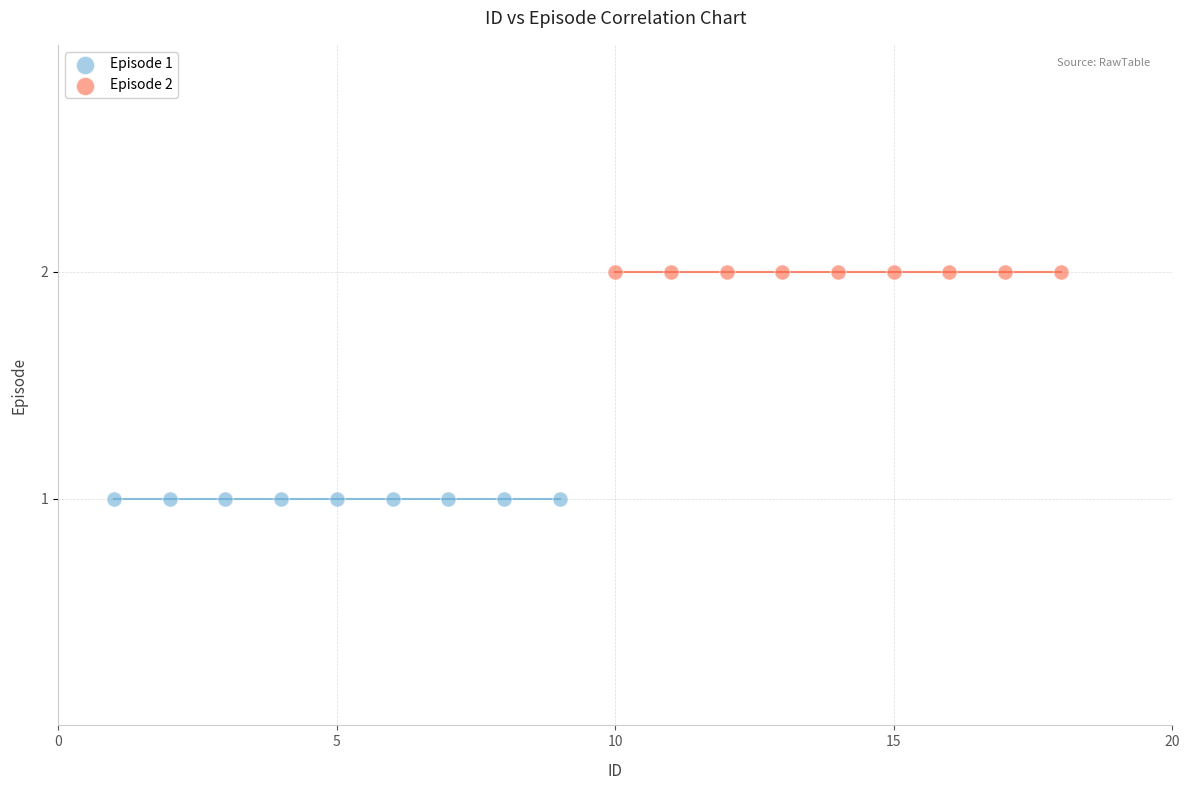

Which series contains the highest Y value?

Episode 2